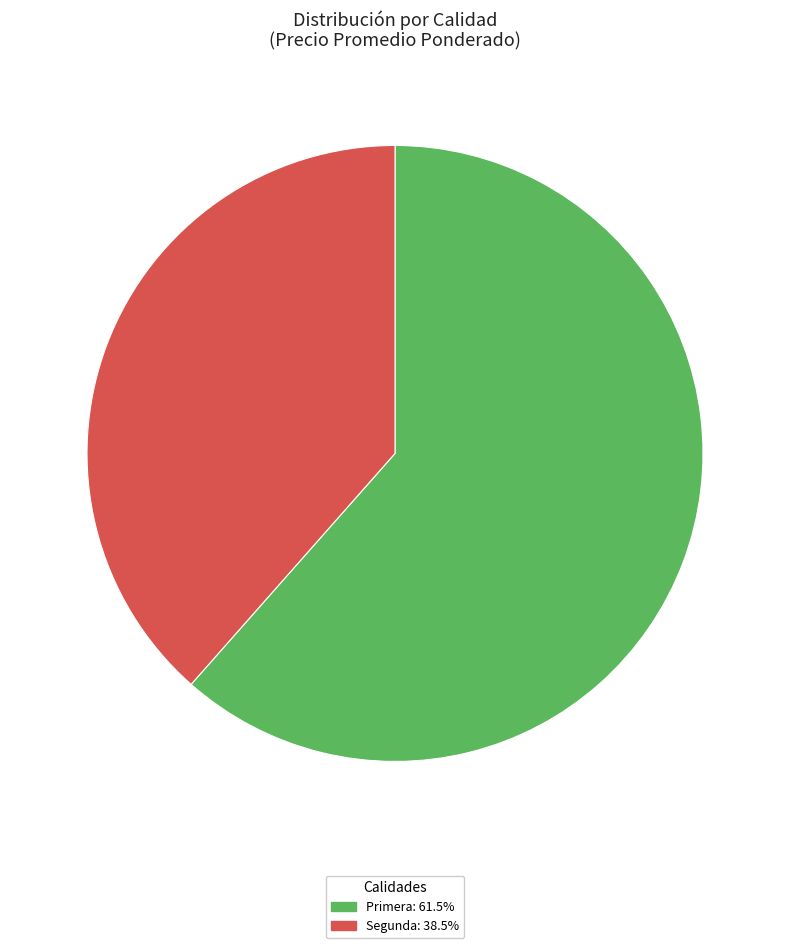

Approximately how many times larger is the value at Segunda compared to Primera?

0.6